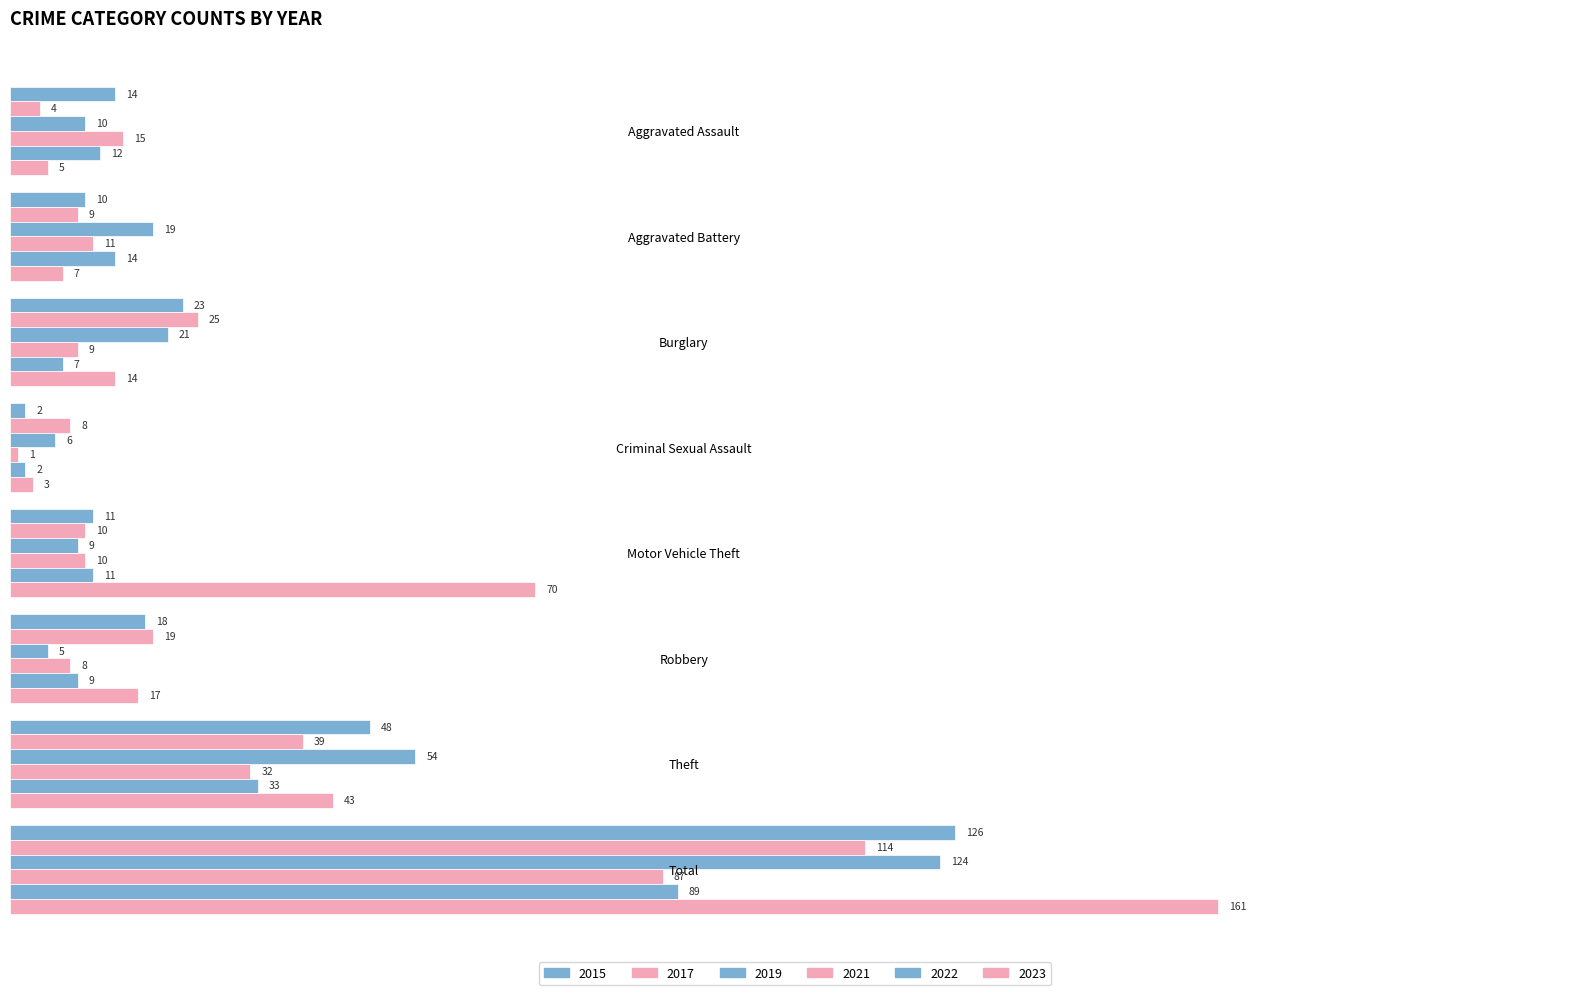

Which series changed the most between Burglary and Criminal Sexual Assault?

2015